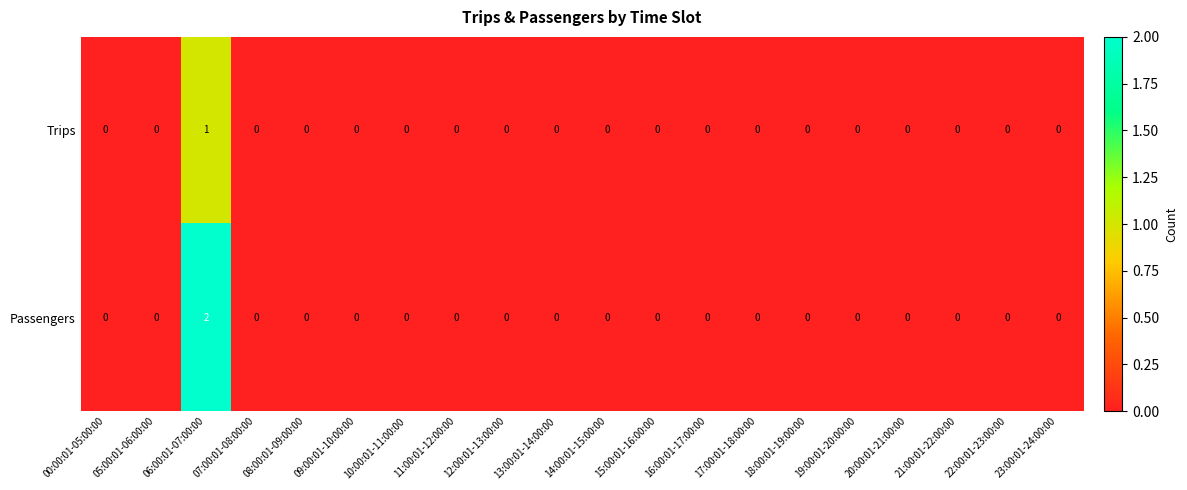

How many data points does each series have?

20